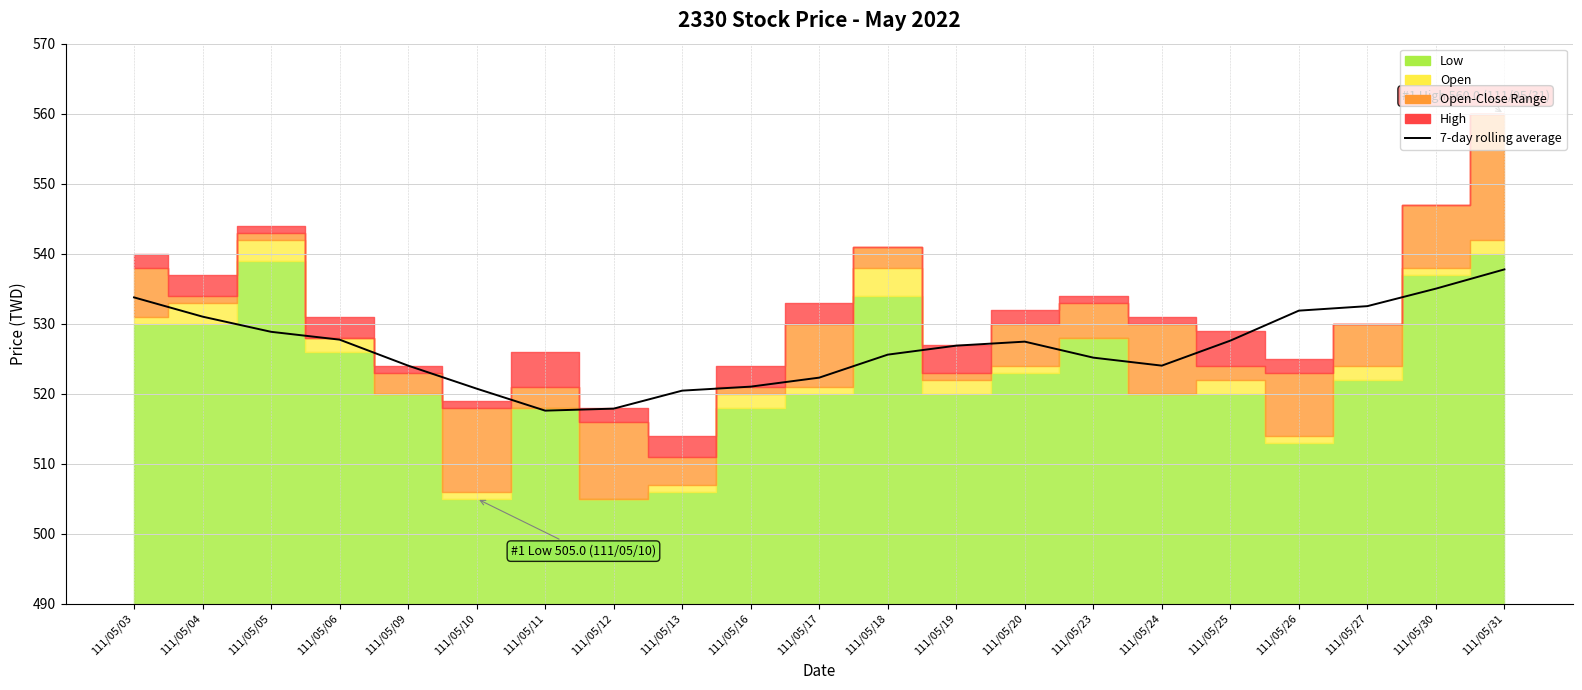

Is it true that the value at 111/05/17 is 522.3?

True